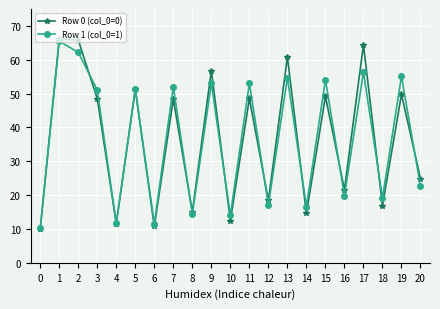

What is the value of the Row 0 (col_0=0) point at the 5th from the left?

11.6